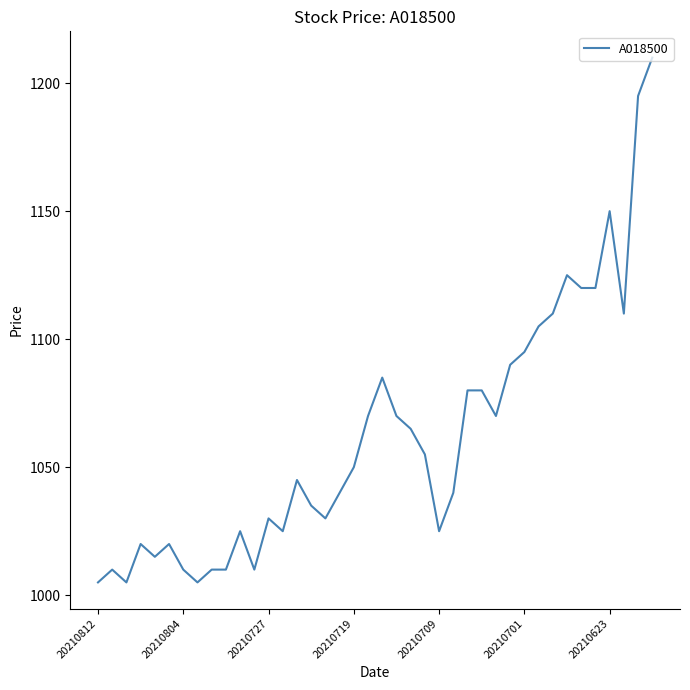

What is the difference between the maximum and minimum values?

205